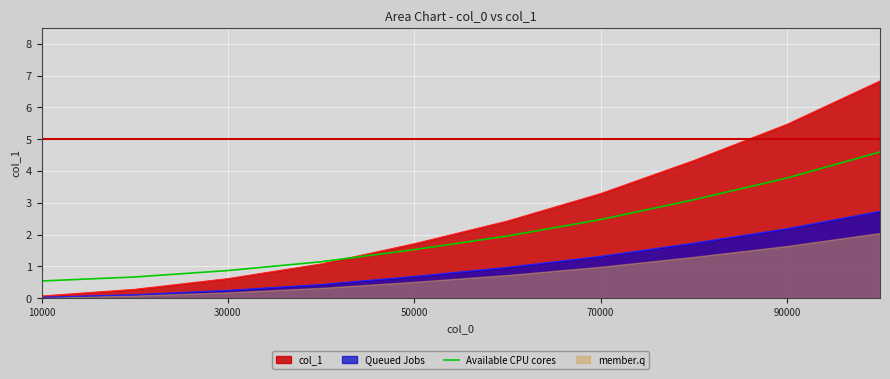

True or false: Available CPU cores has a value of 0.5 at 10000.

True